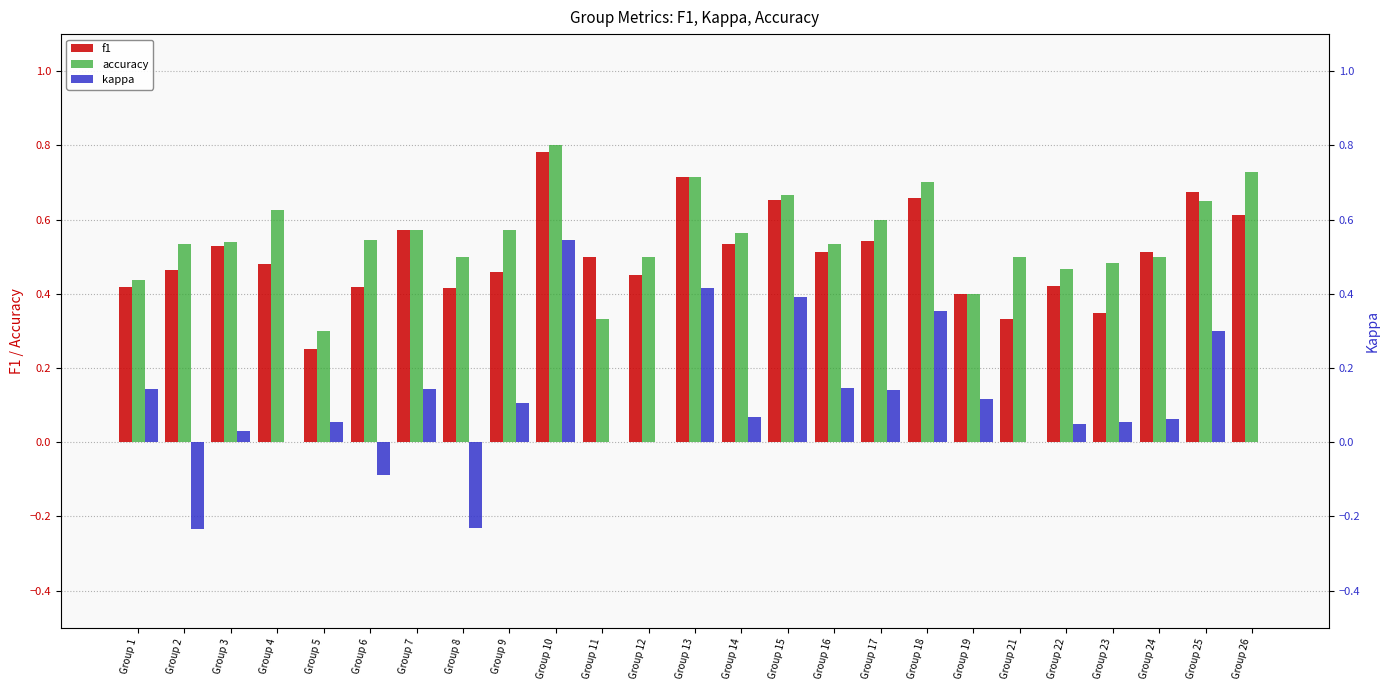

At which label is kappa closest to 0?

Group 4